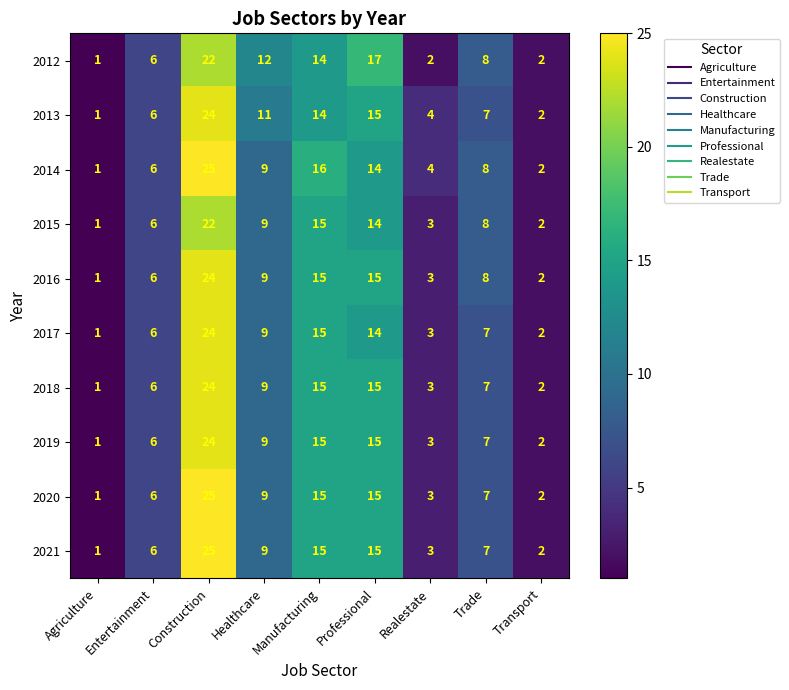

Which category has the highest value in the 2018 series?

Construction